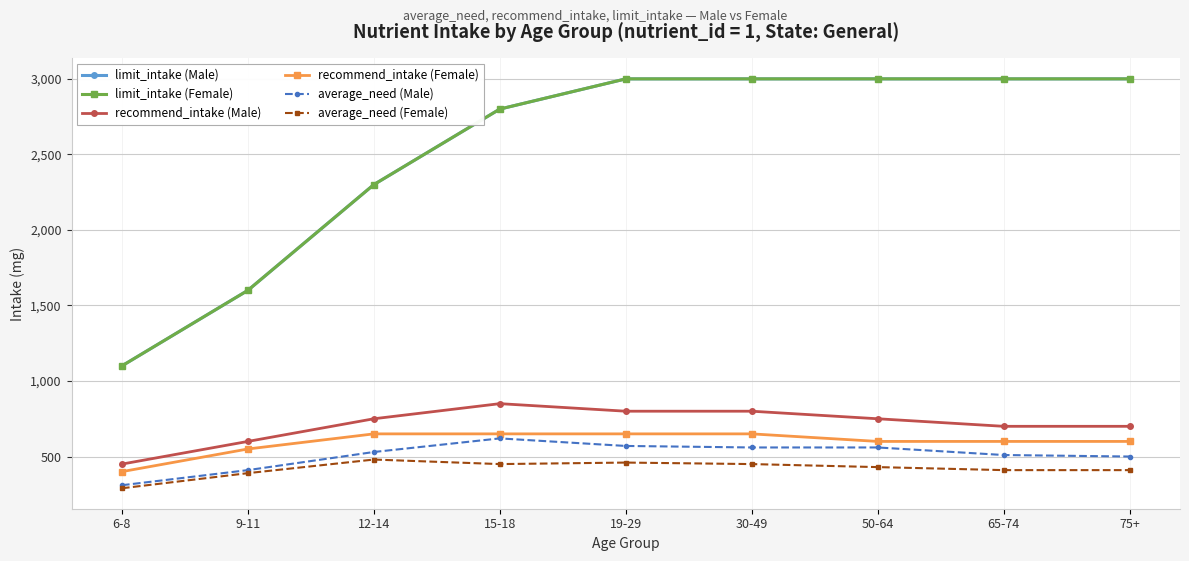

At how many categories does at least one series exceed 2471?

6